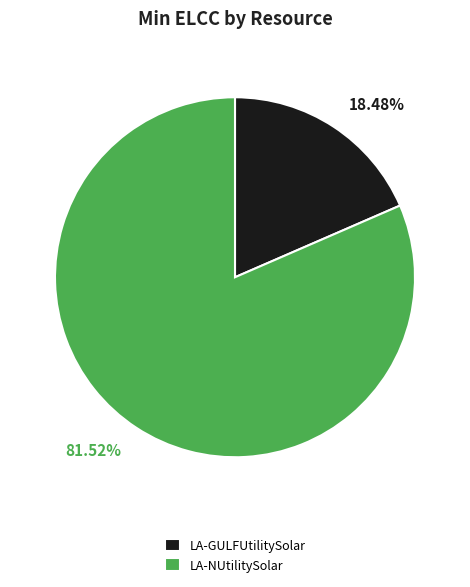

What is the majority slice?

LA-NUtilitySolar